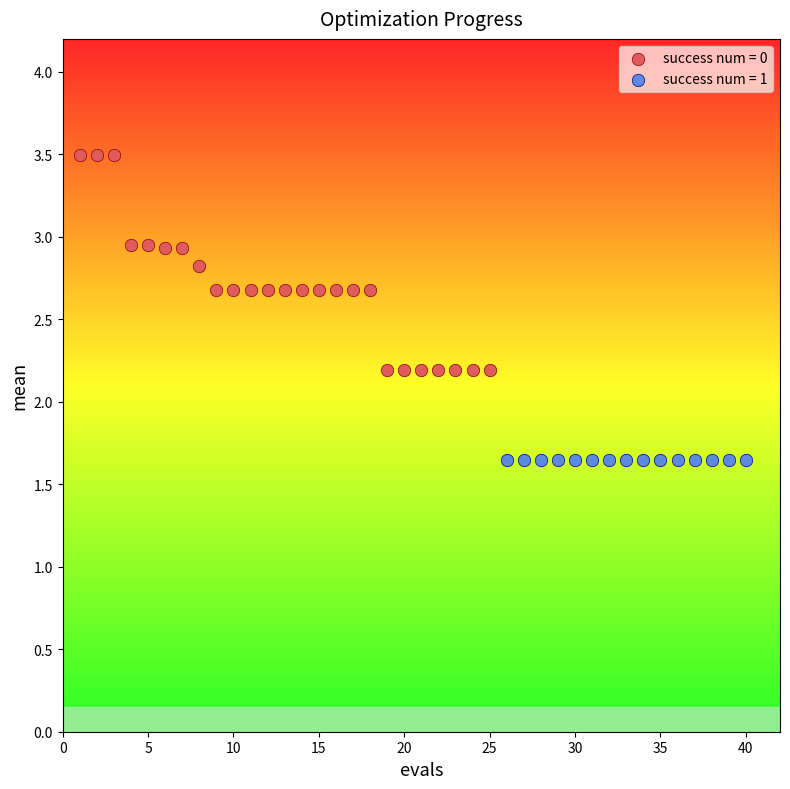

Which series contains the highest Y value?

success num = 0